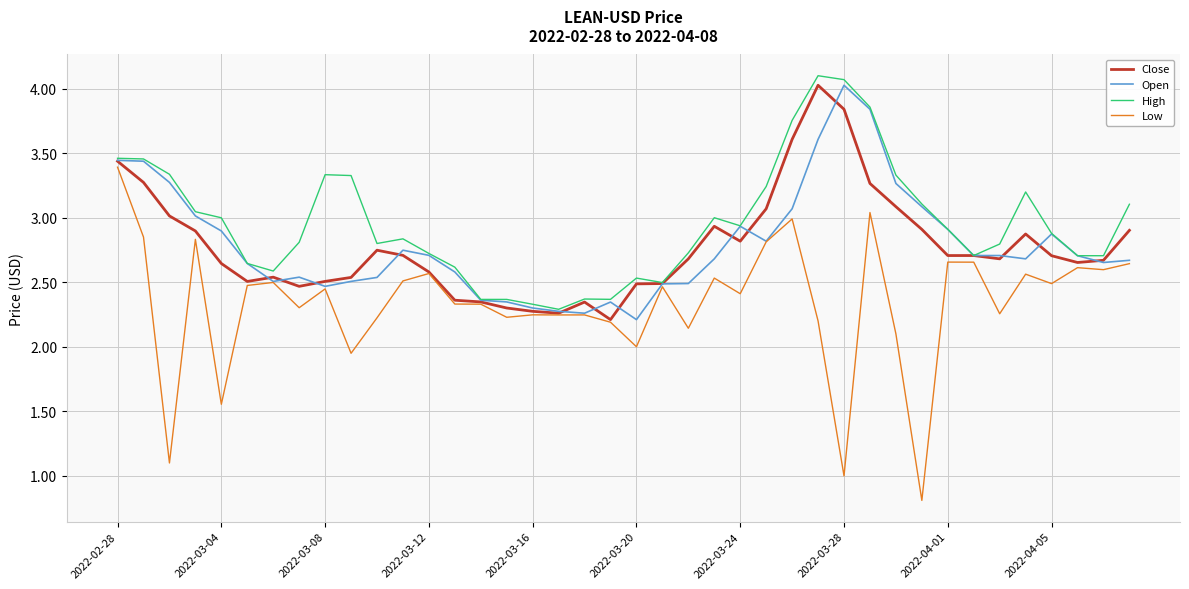

Which series has the largest total across all categories?

High